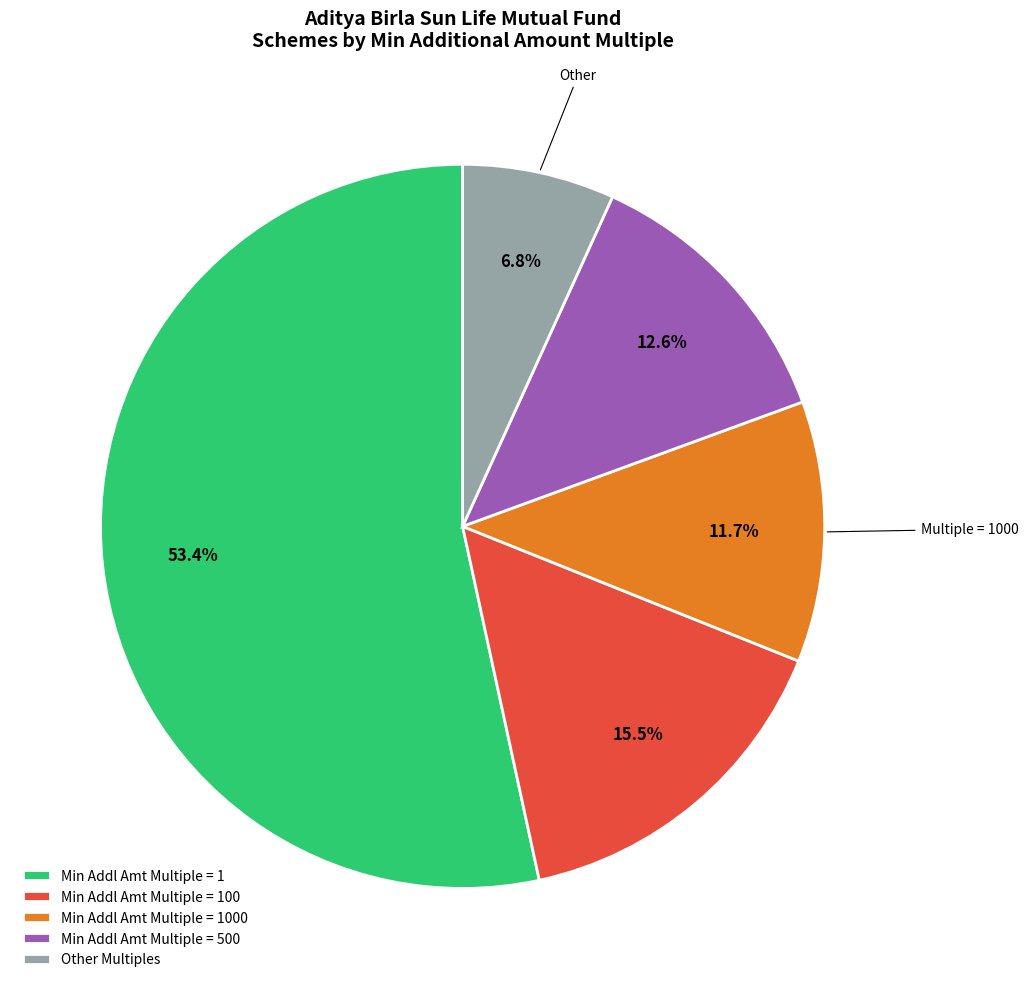

Count the number of slices in the pie.

5